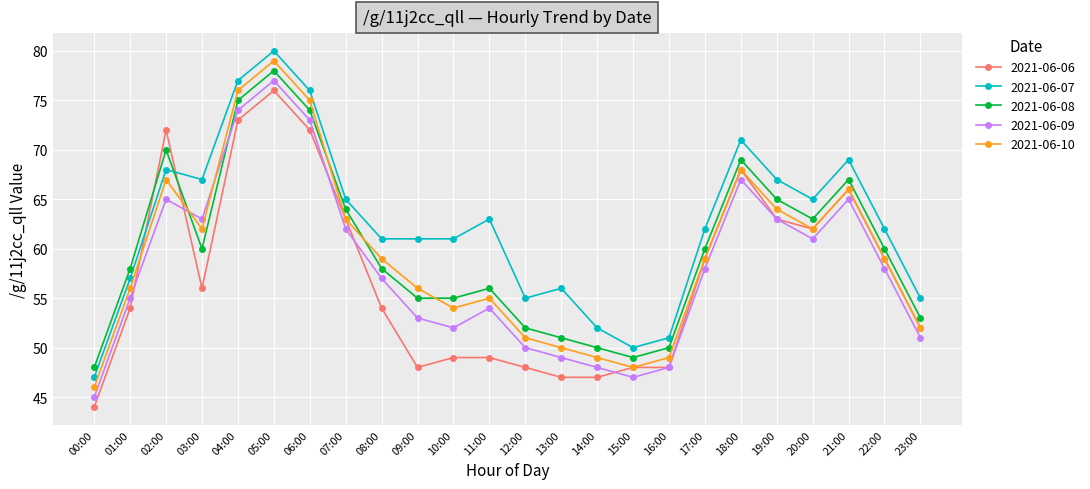

What is the sum of the 2021-06-07 values at 14:00 and 02:00?

120